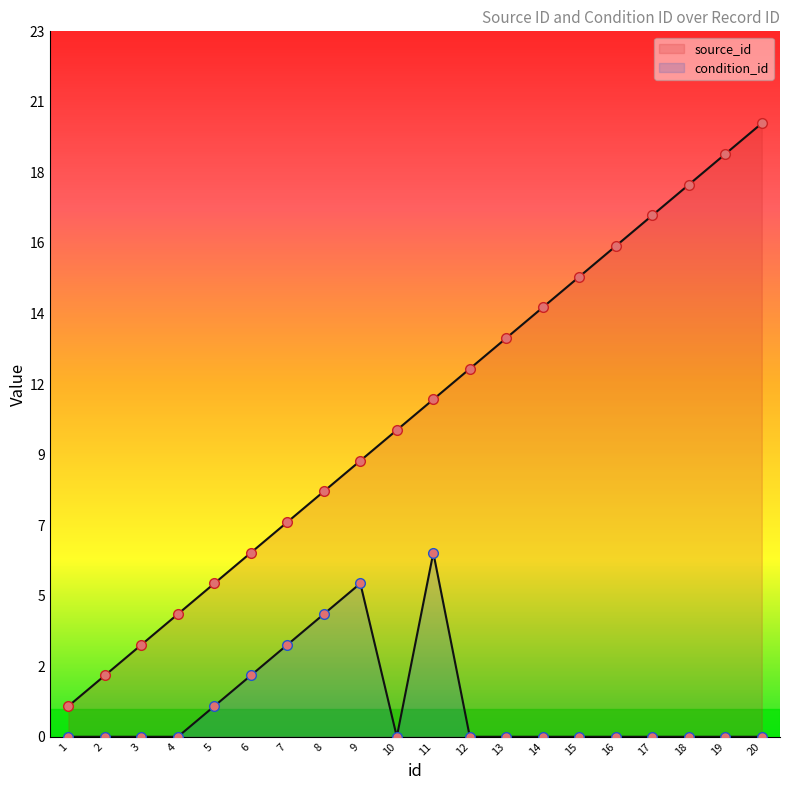

True or false: source_id and condition_id cross at least once.

False